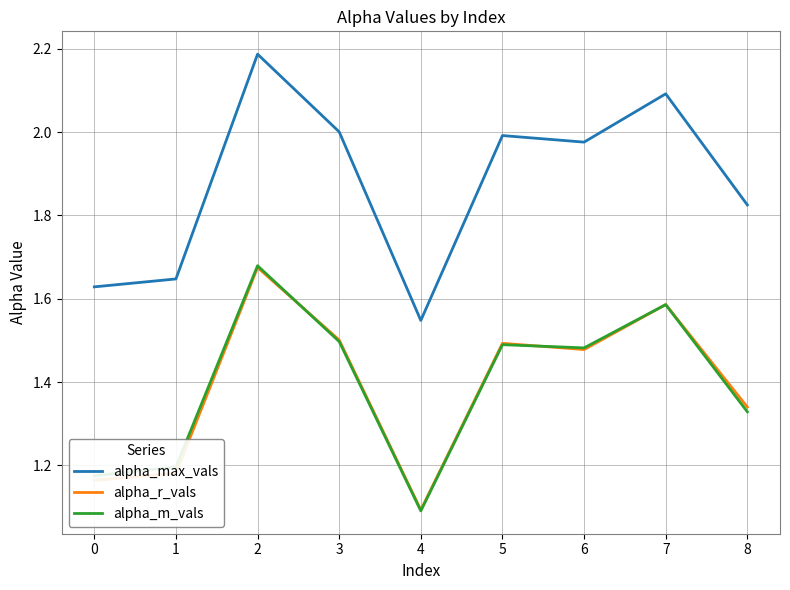

Which series has the largest total across all categories?

alpha_max_vals